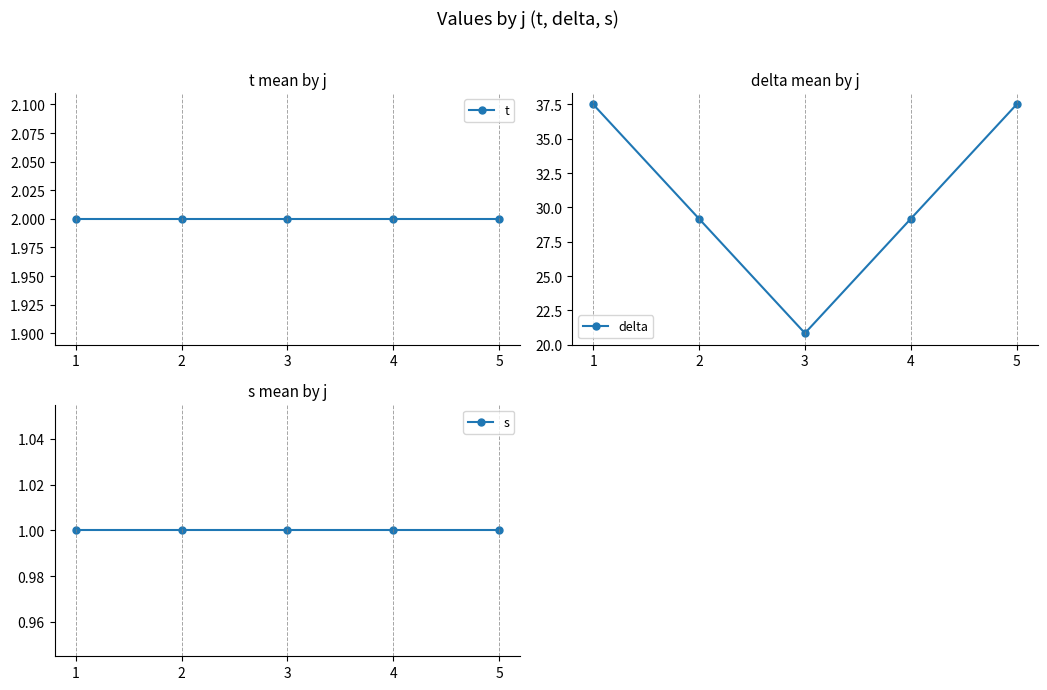

Rank the series at 5 from highest to lowest value.

delta, t, s